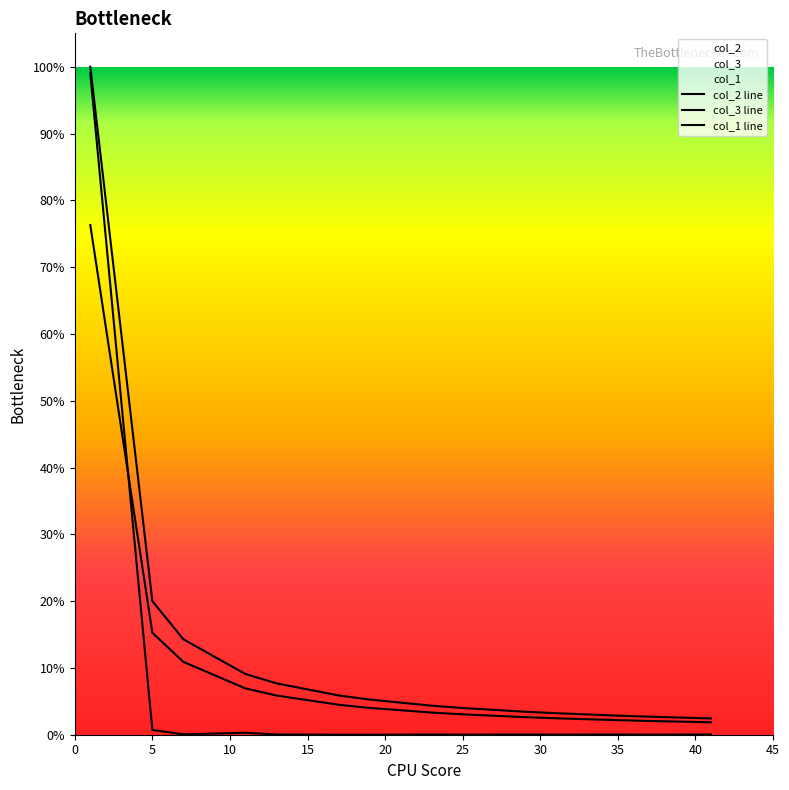

Which has a higher value, 23 or 29?

23